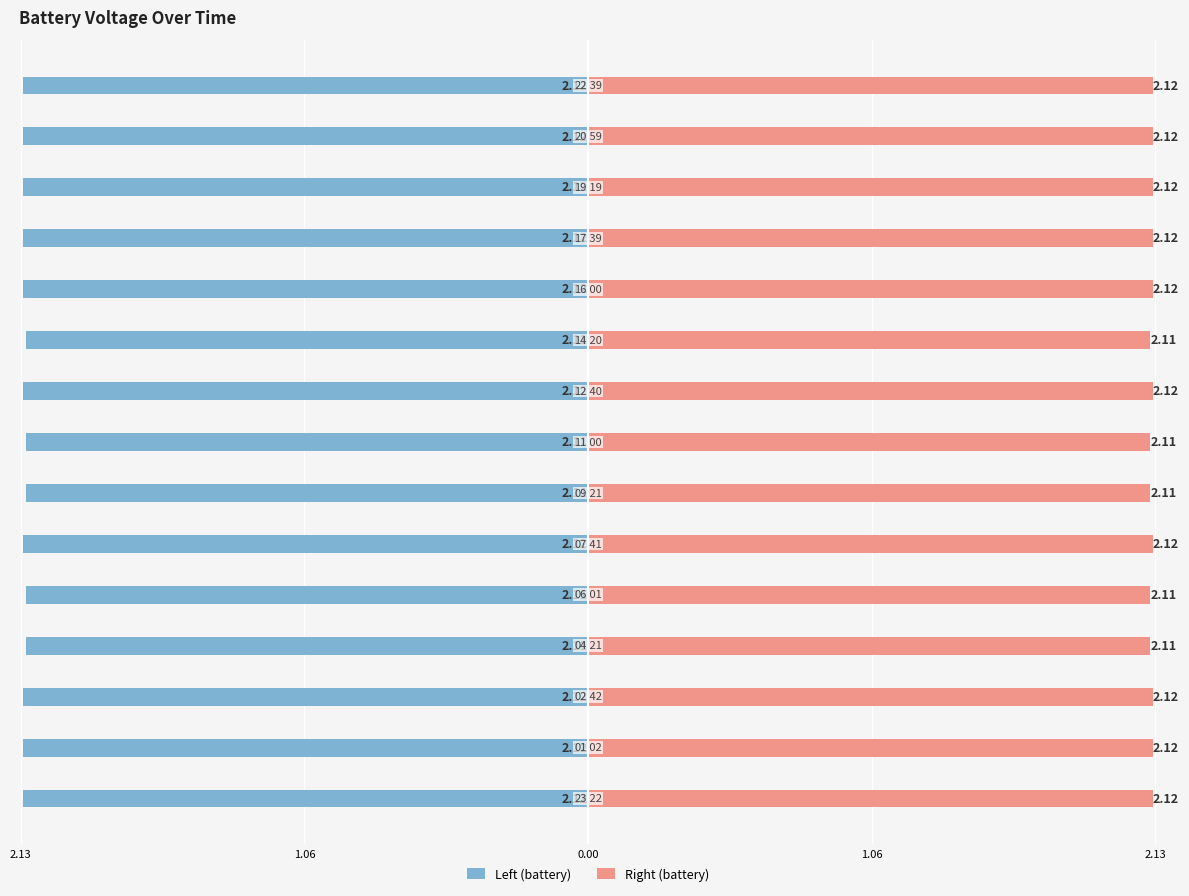

How many series are shown in this chart?

2